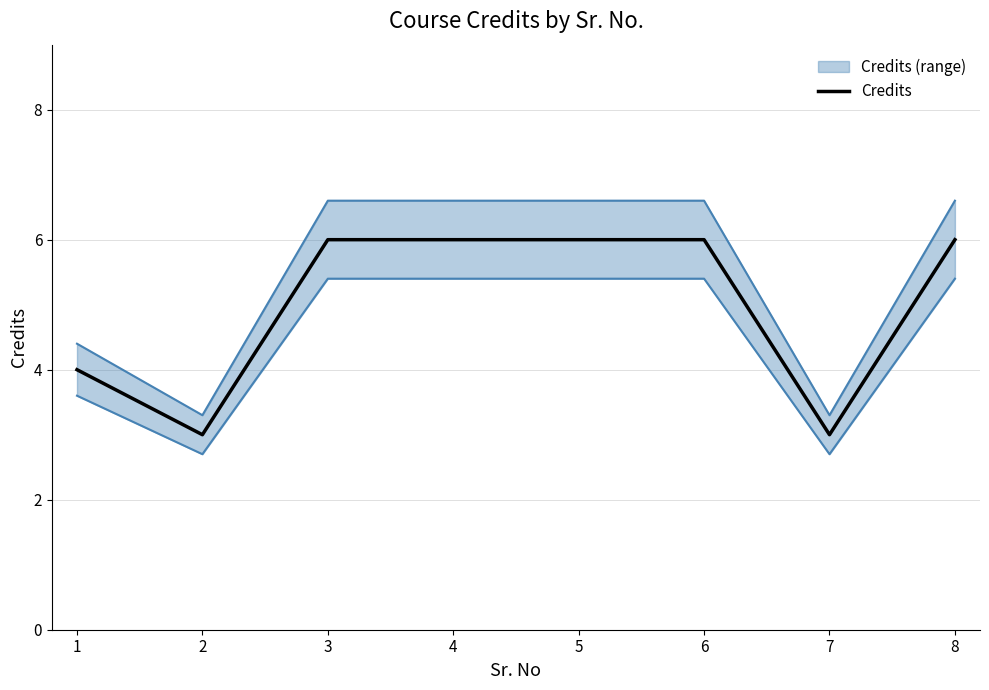

Reading left to right, what are all the values shown in this chart?

4	3	6	6	6	6	3	6